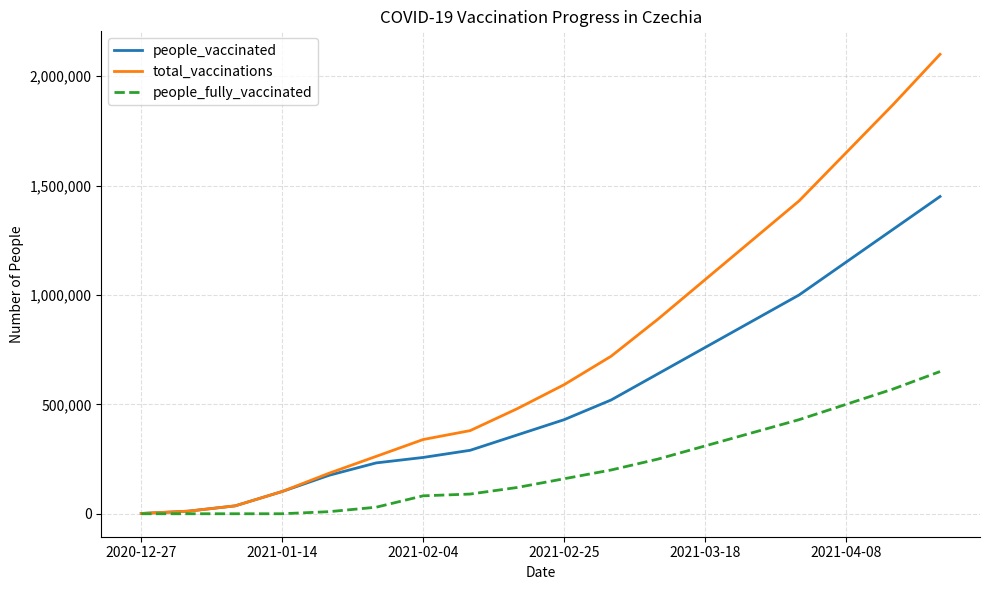

Which series has the widest spread of values?

total_vaccinations